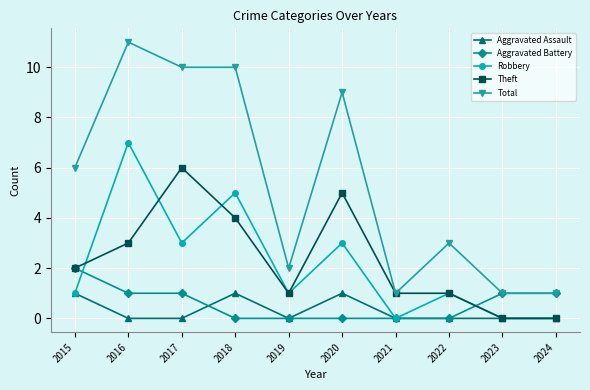

List the series in order of their peak value, lowest first.

Aggravated Assault, Aggravated Battery, Theft, Robbery, Total